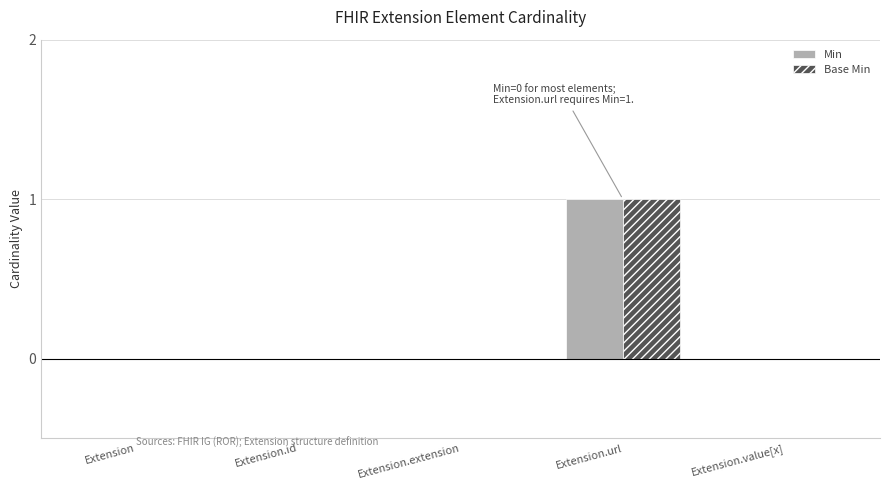

What is the difference between the Min values at Extension.id and Extension.url?

1